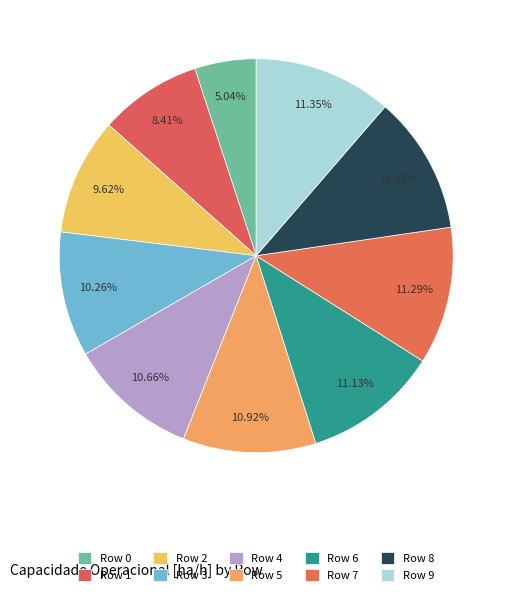

True or false: Row 2 accounts for 10% of the total.

True